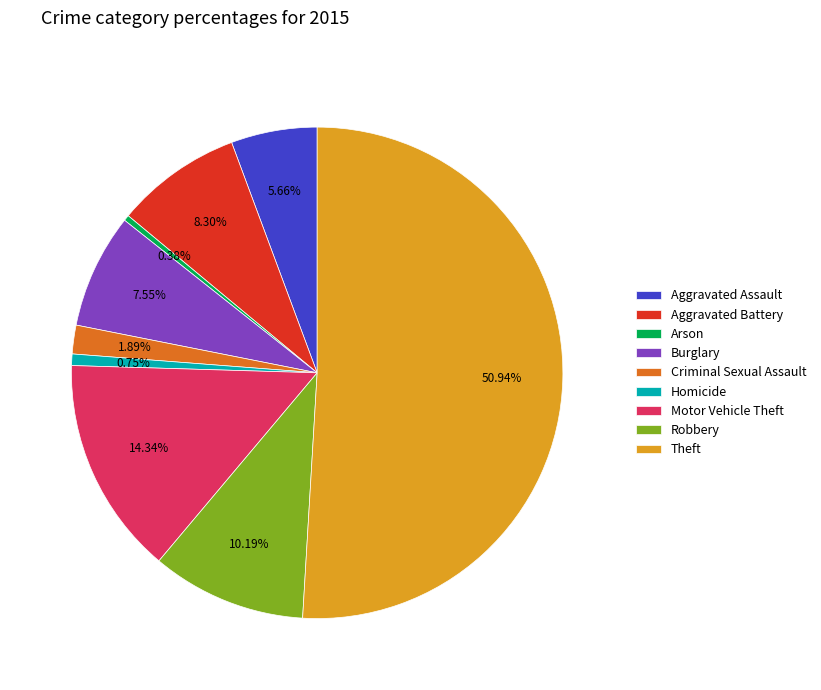

Which slice is the largest?

Theft